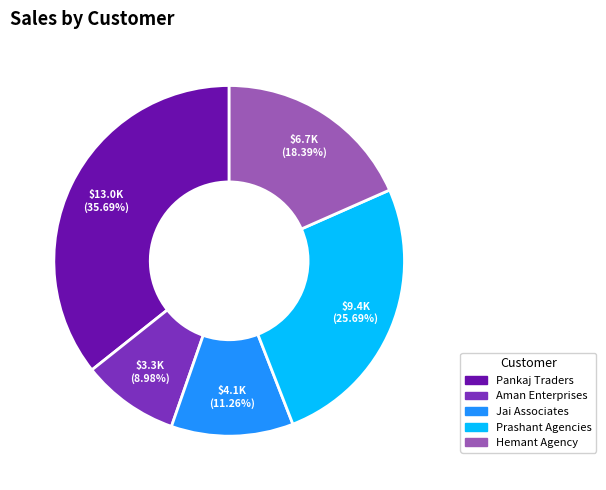

To the nearest percent, what is the difference between the largest and smallest slice percentages?

27%